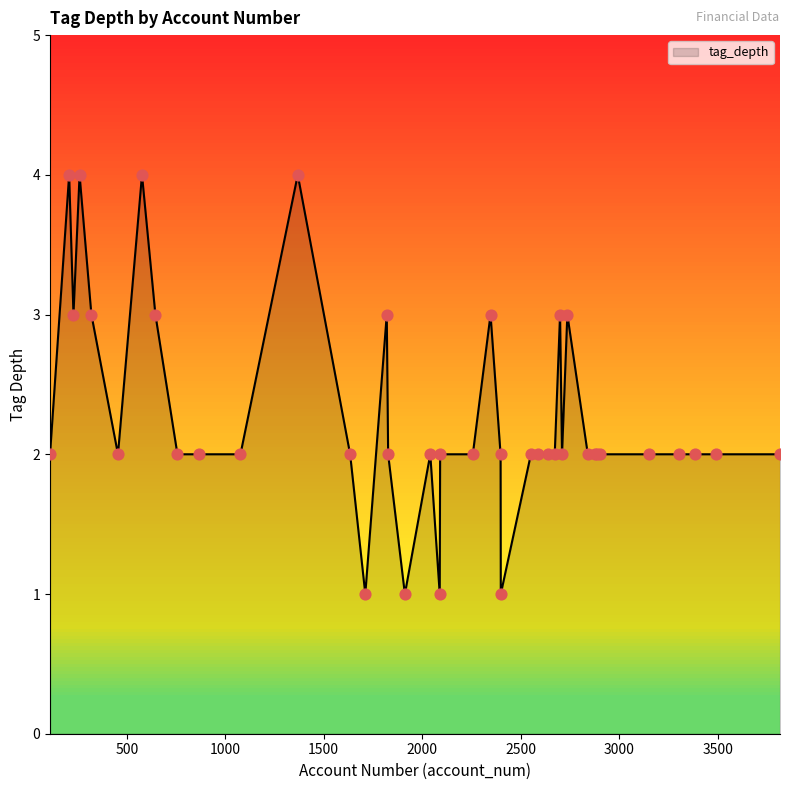

What is the difference between the maximum and minimum values?

3